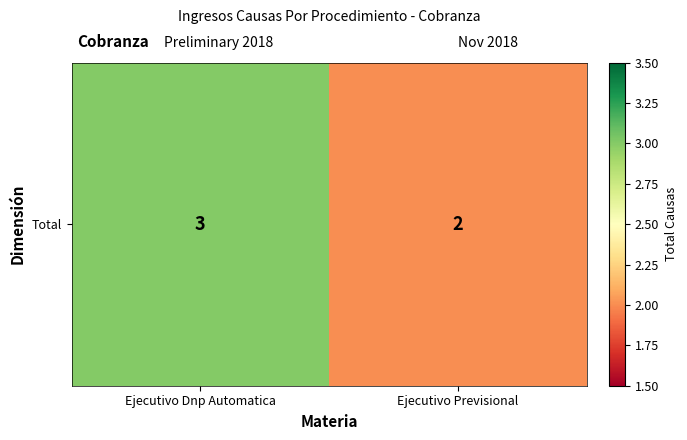

The chart shows a value of 3 at Ejecutivo Dnp Automatica. True or false?

True